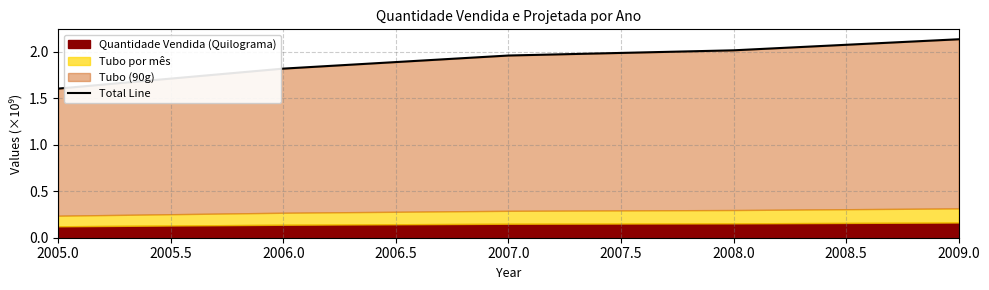

What is the sum of all values?

9.5